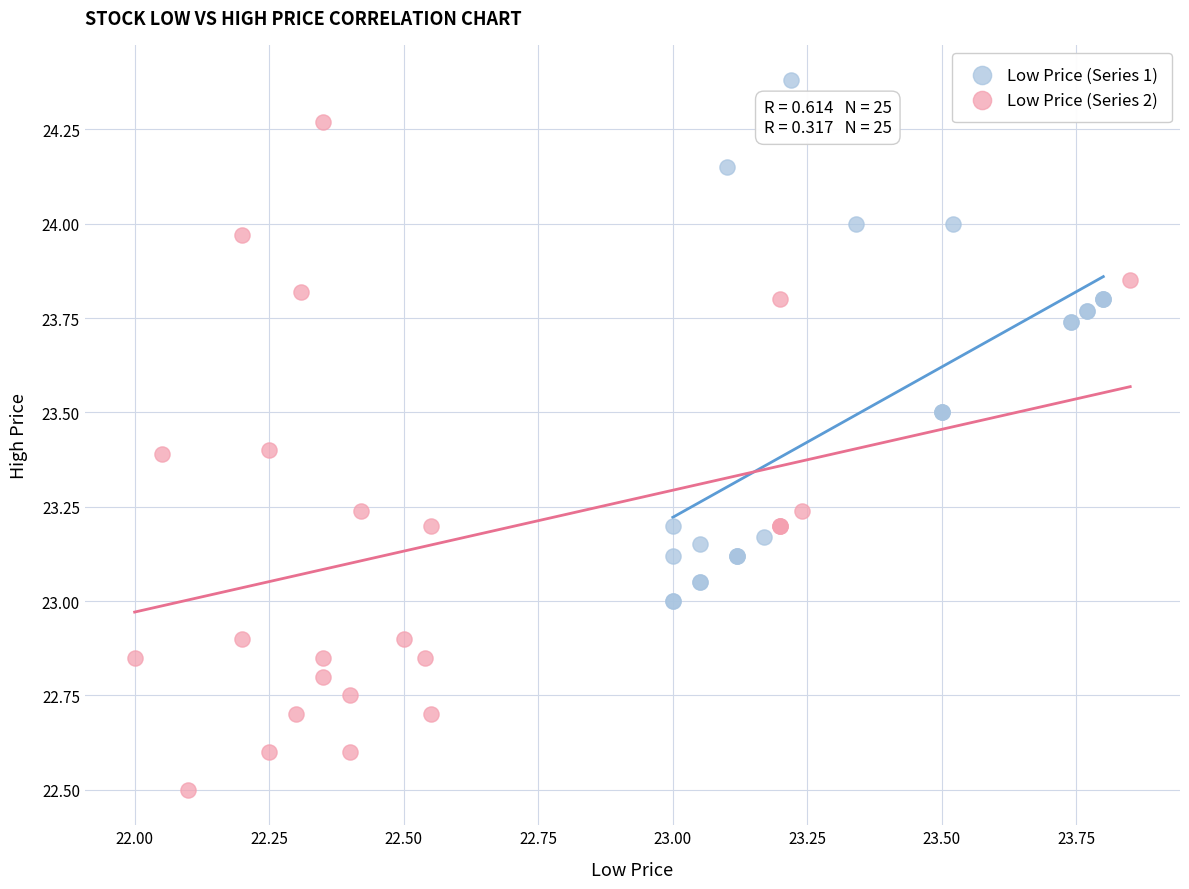

Which series reaches the minimum Y coordinate?

Low Price (Series 2)